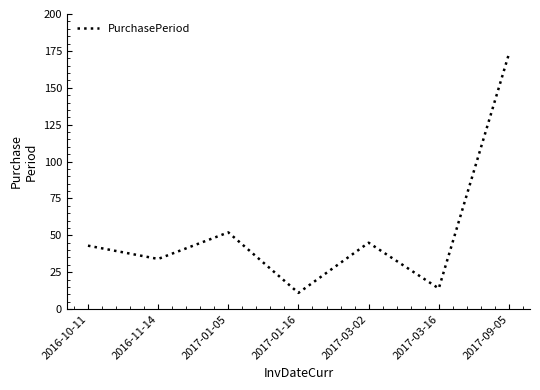

What is the sum of all values?

372